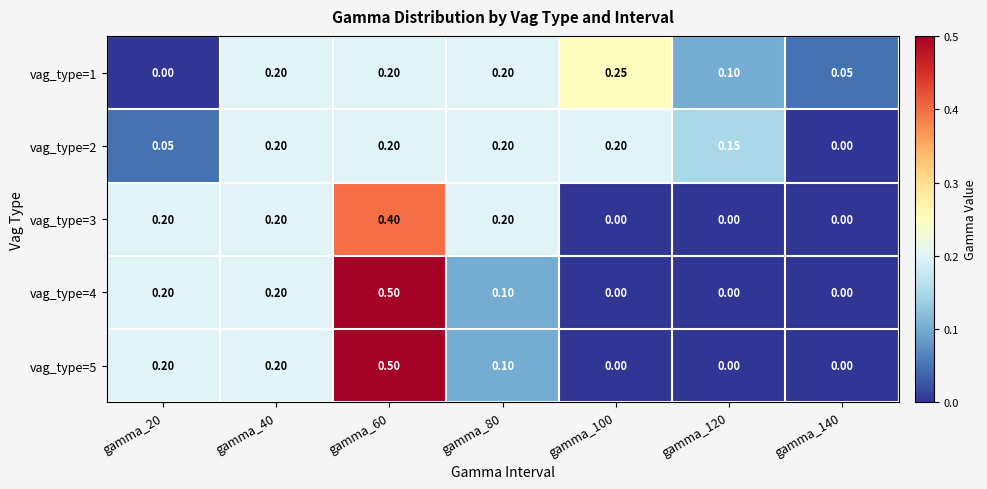

Is the value of vag_type=4 at gamma_80 greater than the value of vag_type=3 at gamma_120?

Yes